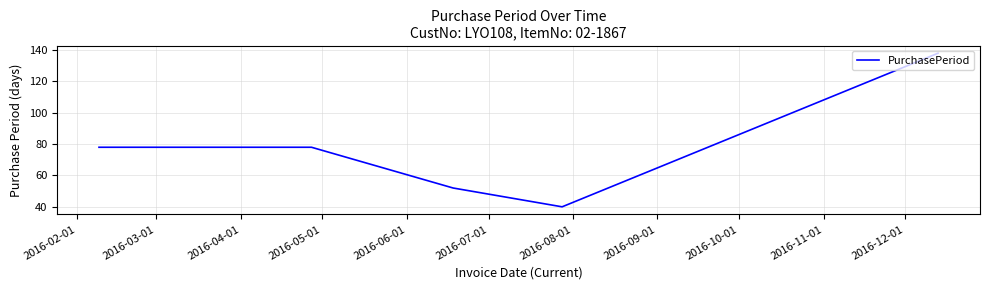

Count the values in the range 52 to 78.

3